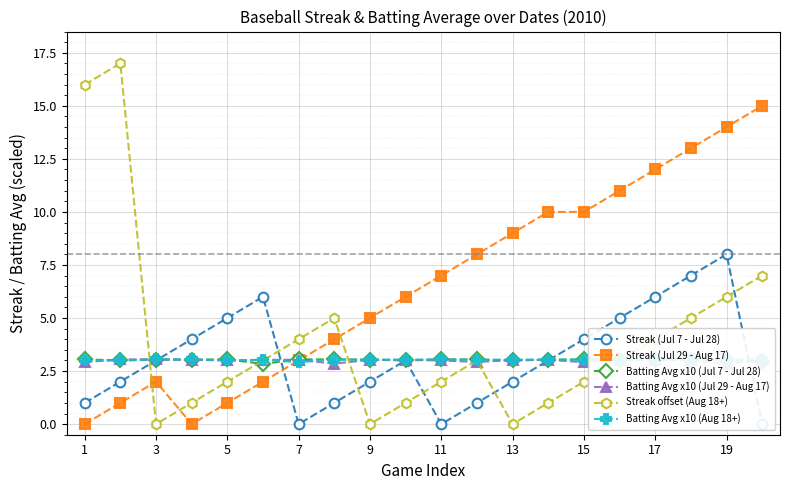

Is it true that Streak offset (Aug 18+) equals 4.0 at 7?

True